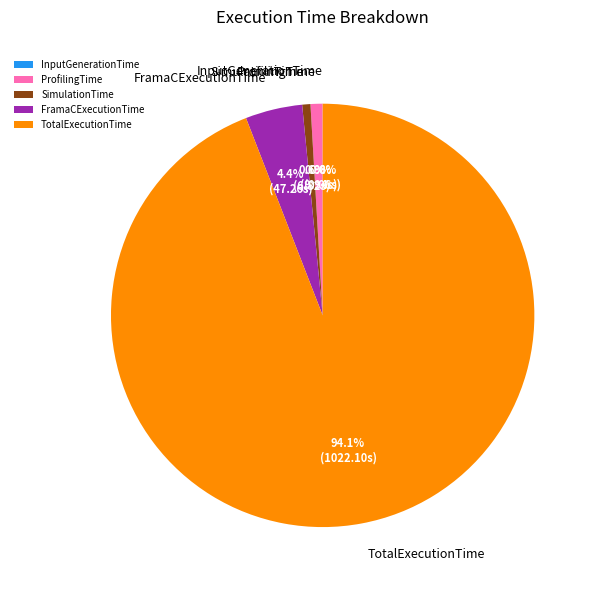

True or false: ProfilingTime accounts for 1% of the total.

True